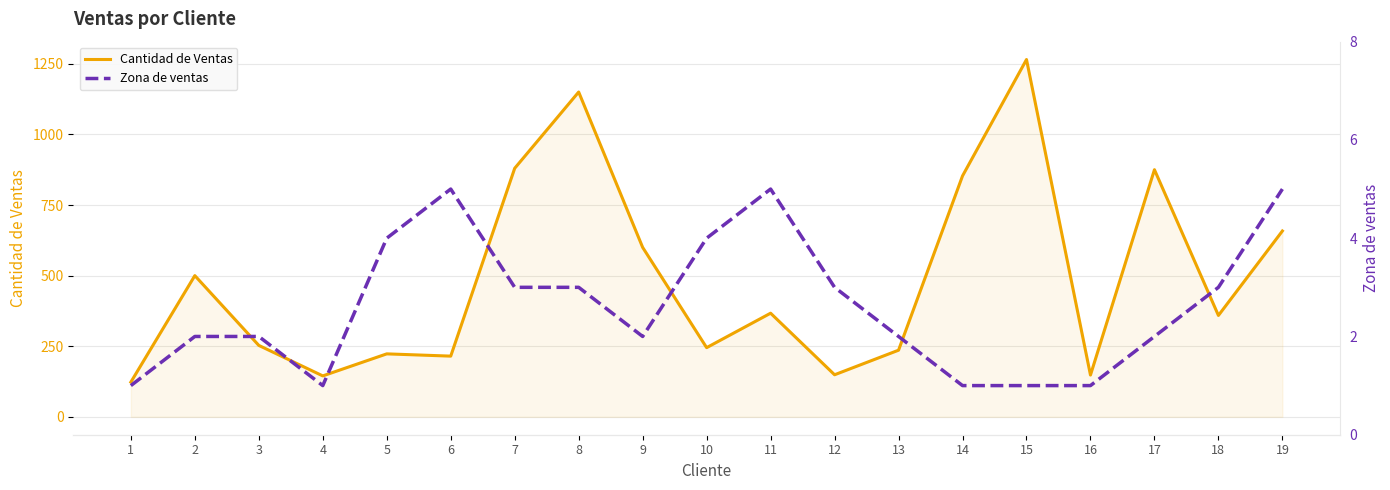

Reading right to left, list all the values displayed in this chart.

Cantidad de Ventas: 658	359	875	148	1265	853	236	149	367	245	600	1150	880	215	223	145	253	500	123
Zona de ventas: 5	3	2	1	1	1	2	3	5	4	2	3	3	5	4	1	2	2	1